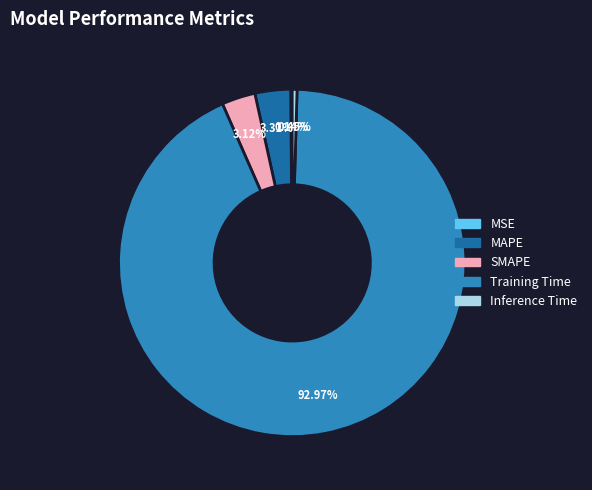

Which slice represents more than half of the pie?

Training Time